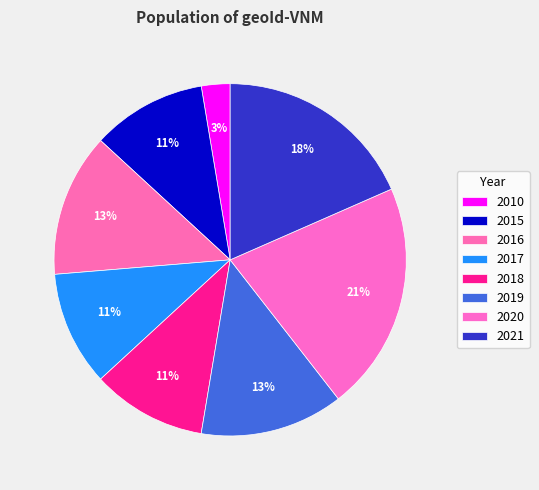

What is the largest slice in the pie chart?

2020